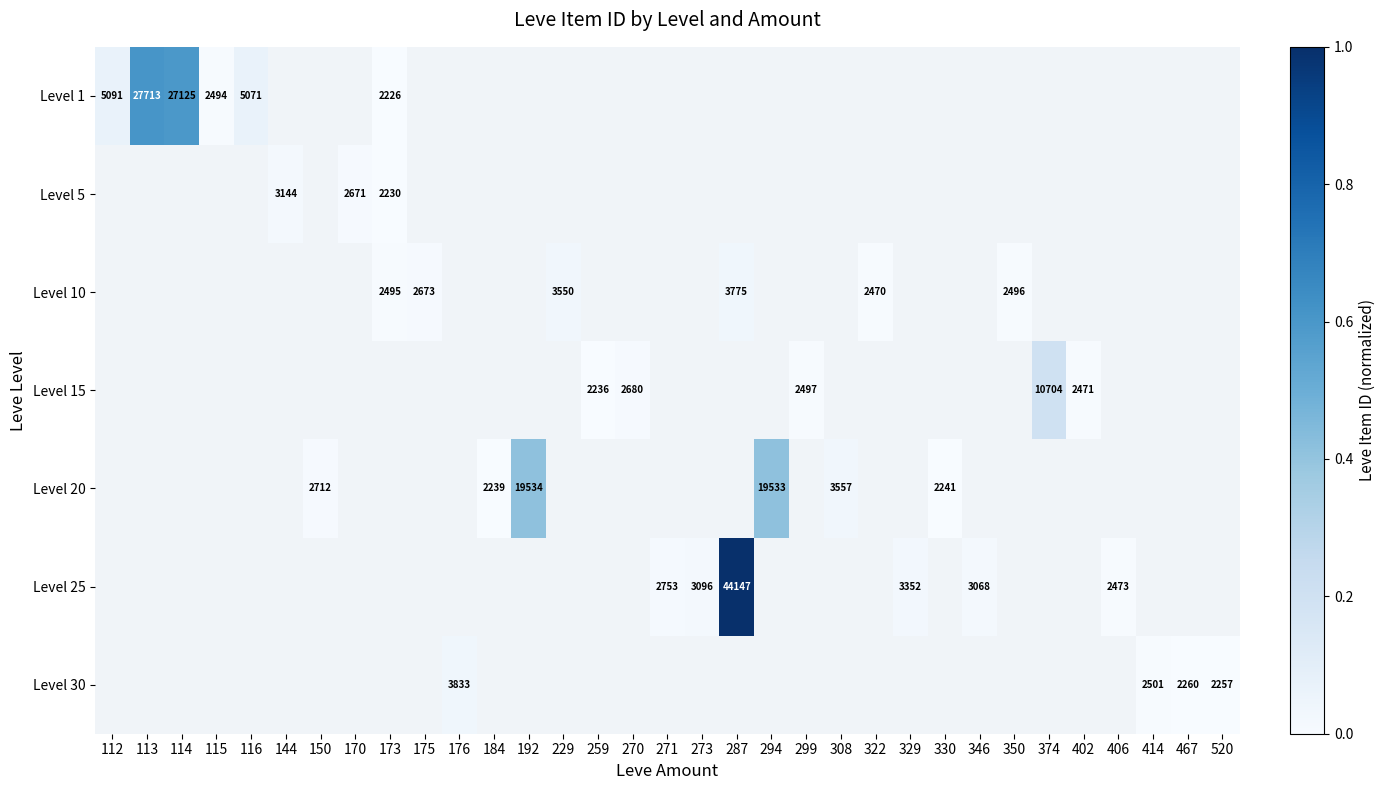

Which series changed the most between 176 and 414?

Level 30